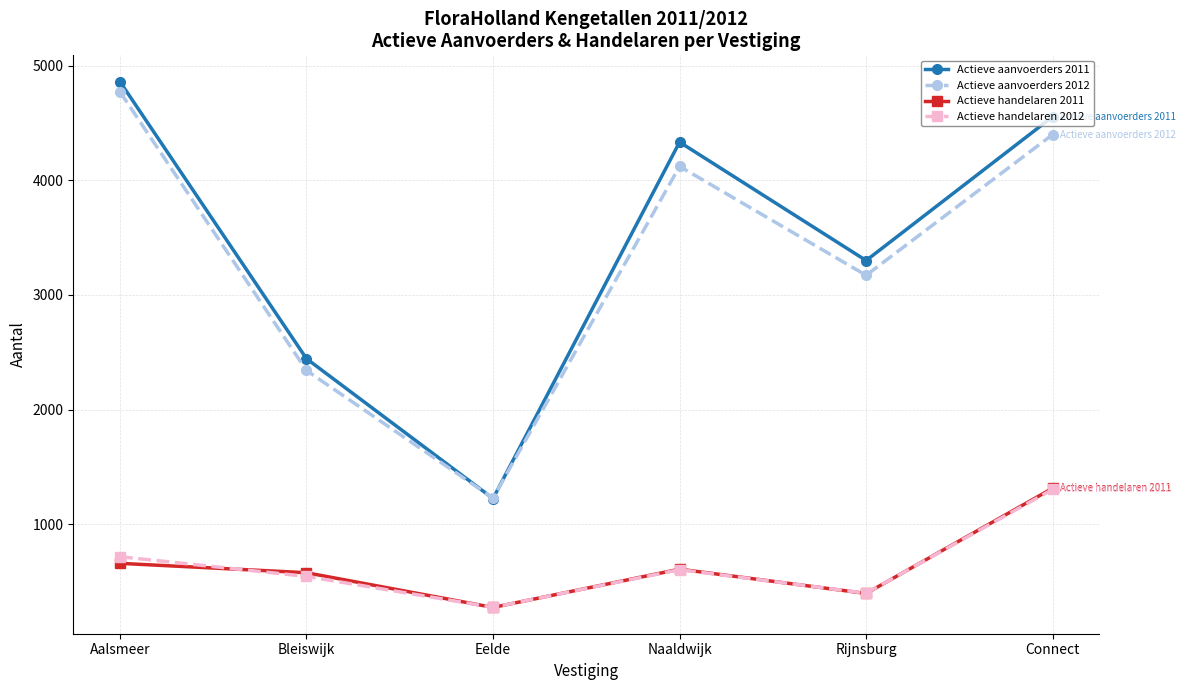

What is the difference between the Actieve handelaren 2011 values at Naaldwijk and Aalsmeer?

51